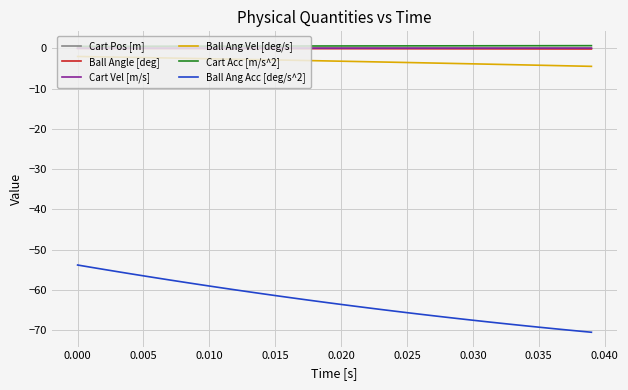

True or false: Ball Ang Vel [deg/s] and Cart Vel [m/s] intersect in this chart.

False